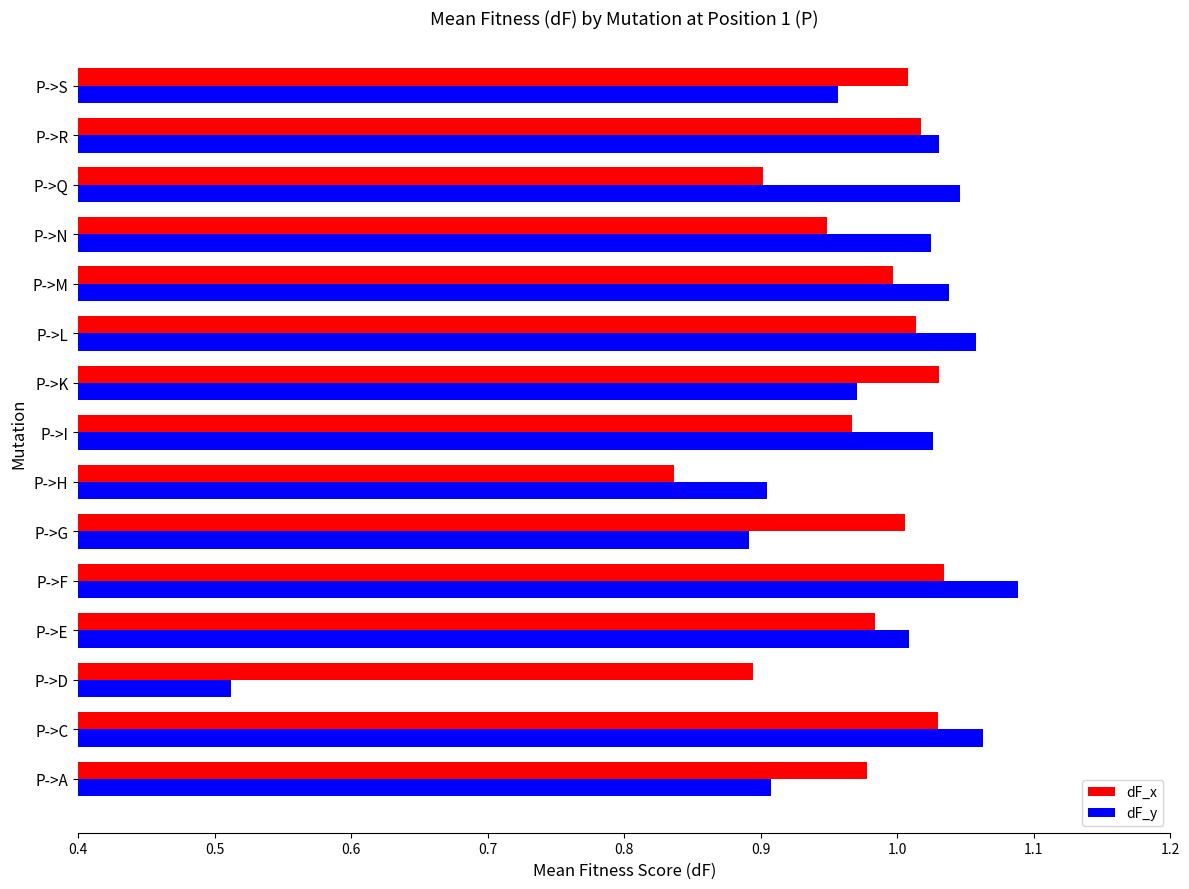

At which label does dF_y reach its peak?

P->F